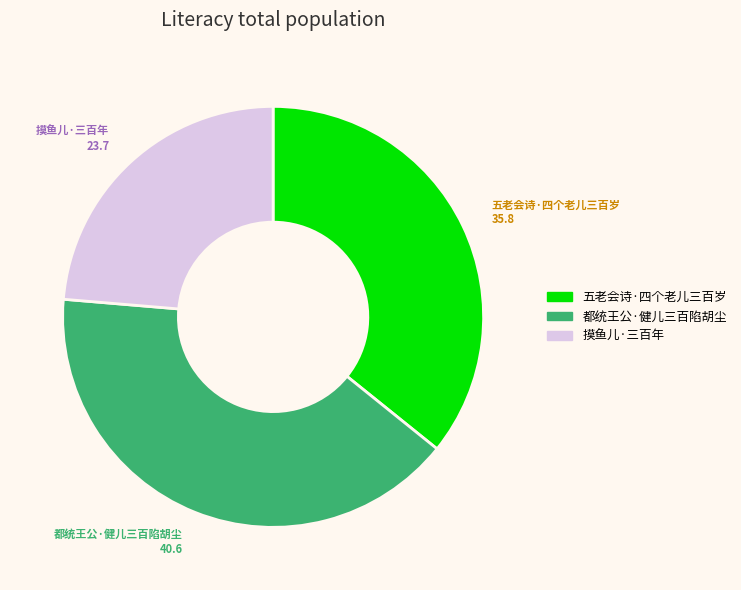

Which category has the smallest portion of the pie?

摸鱼儿·三百年